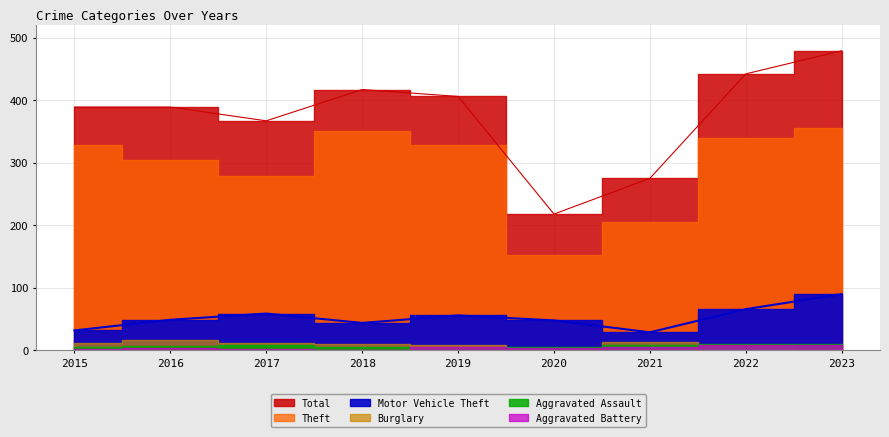

Count the number of data series in this chart.

6